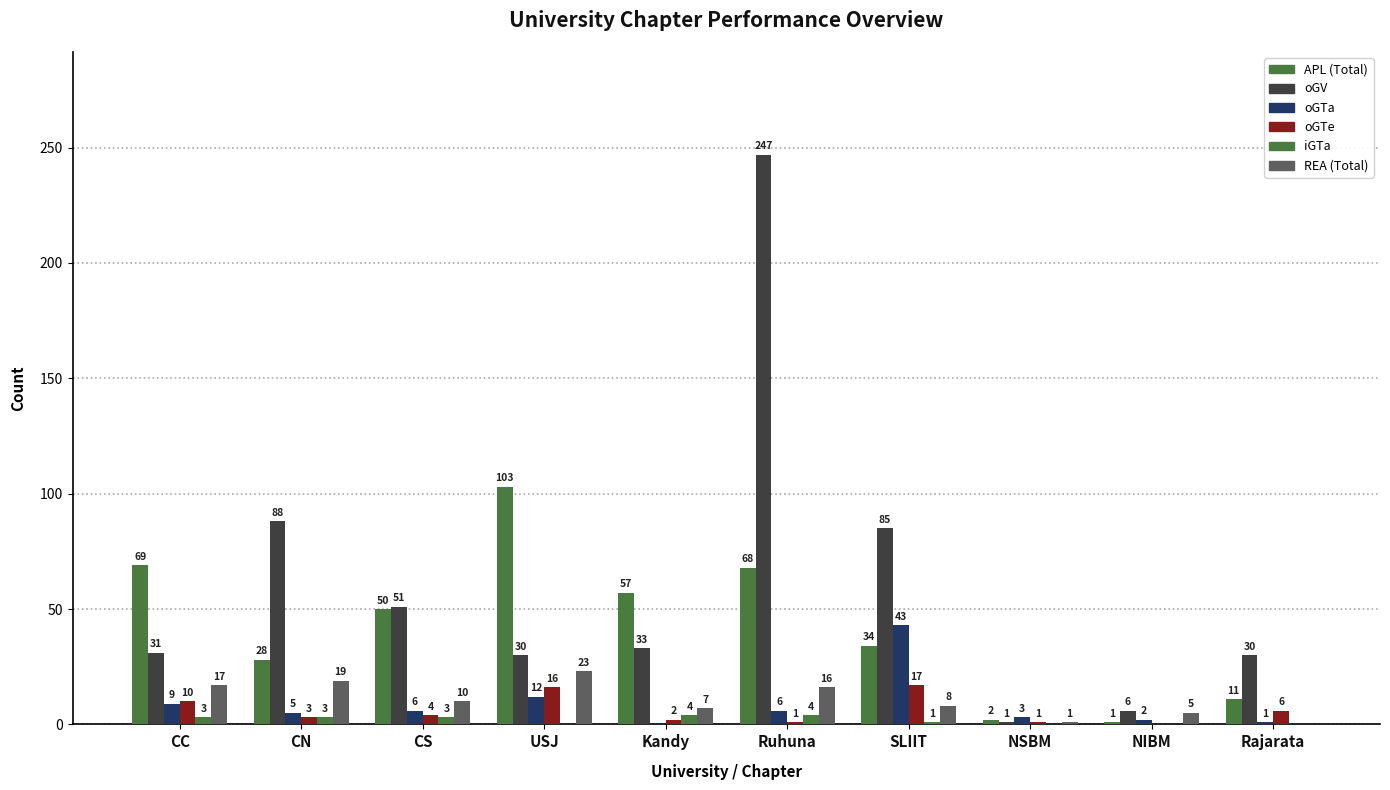

Is it true that oGTe equals 2 at Kandy?

True